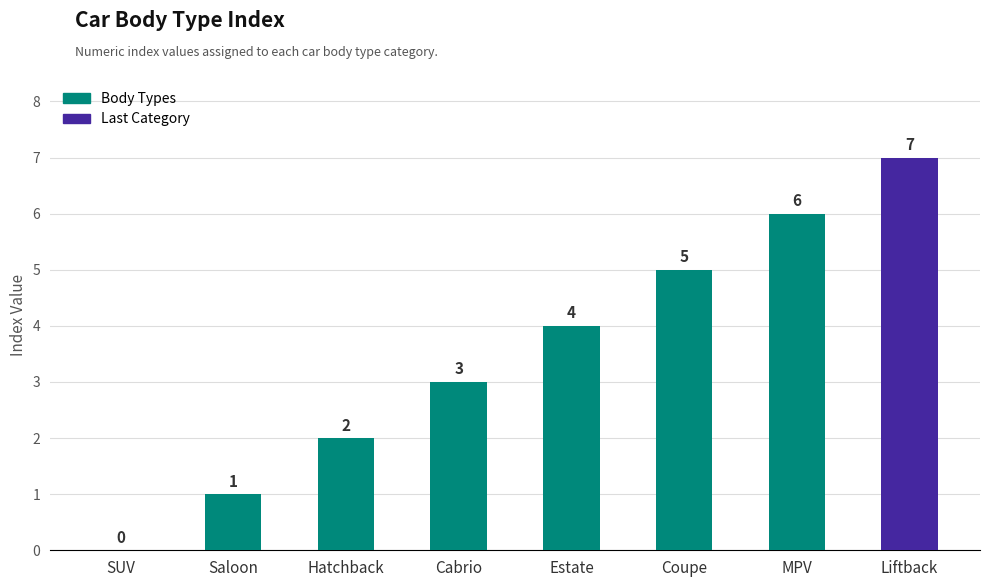

What is the sum of all values?

28